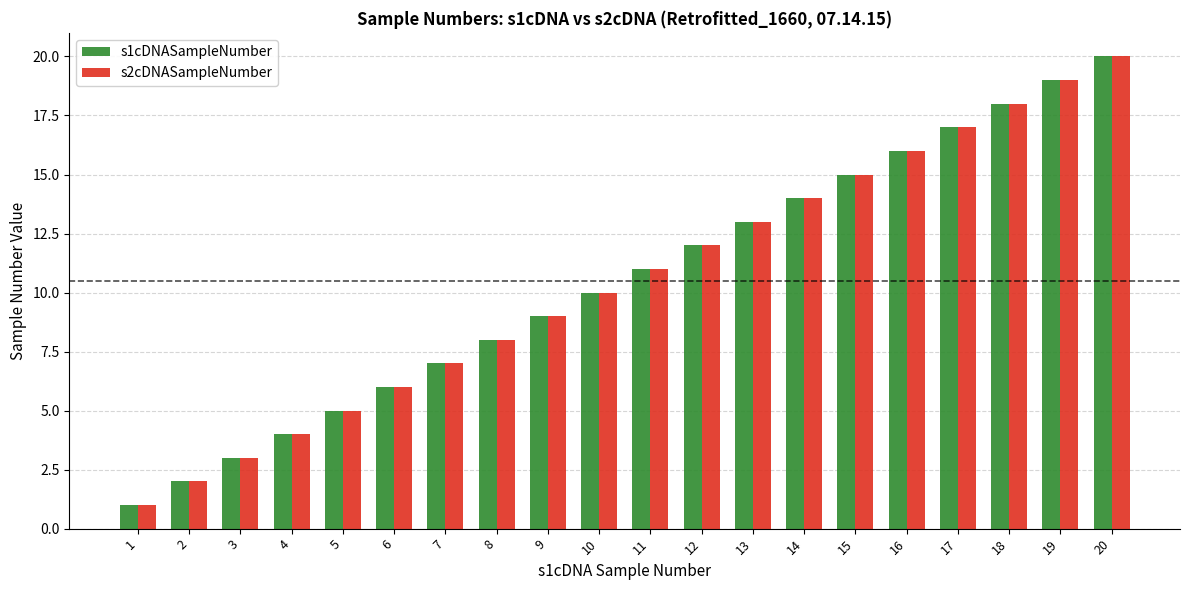

Where is s1cDNASampleNumber nearest to the value 10?

10